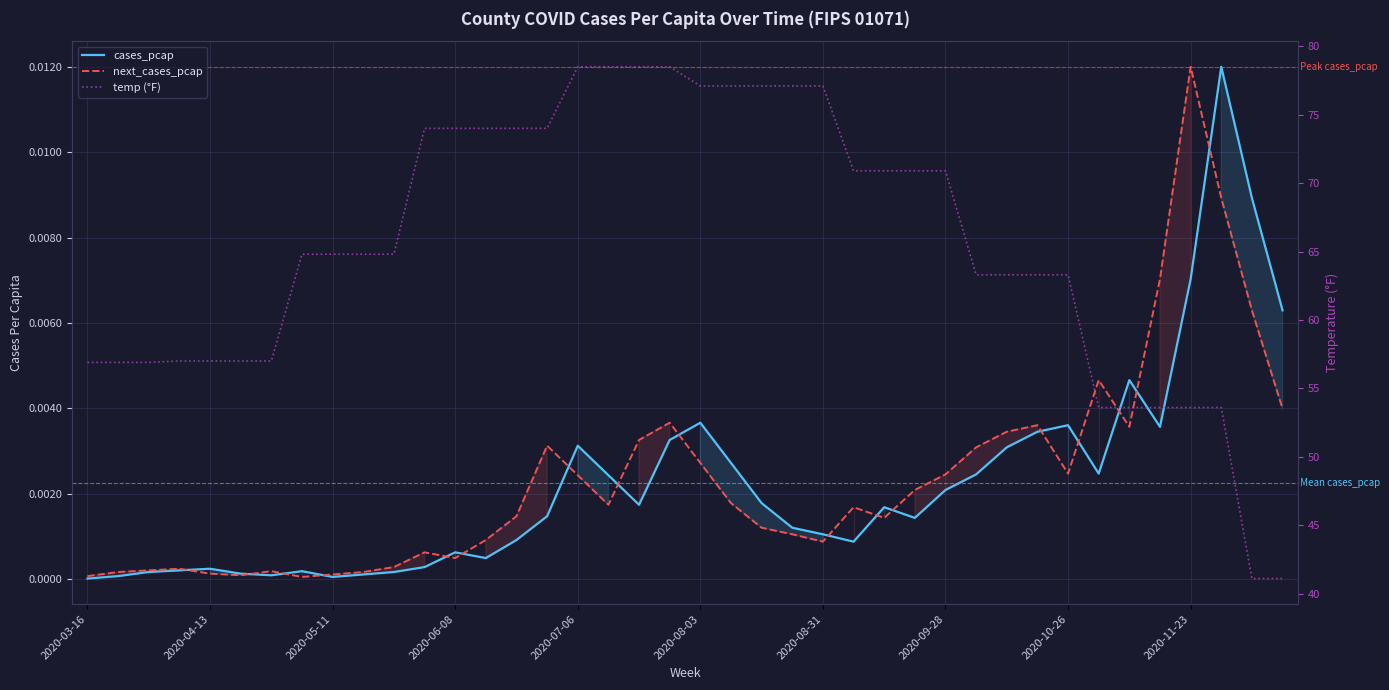

What is the total value across all series at 34?

53.6